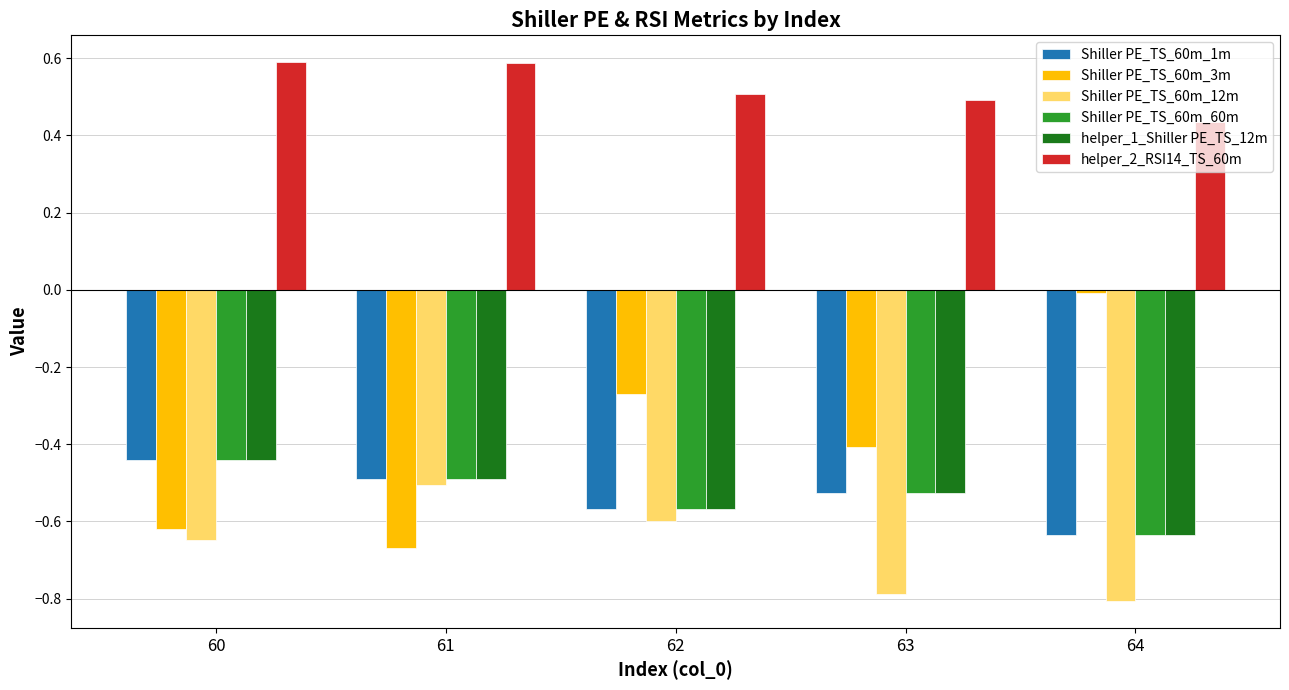

Is the value of Shiller PE_TS_60m_1m at 64 greater than the value of Shiller PE_TS_60m_60m at 60?

No